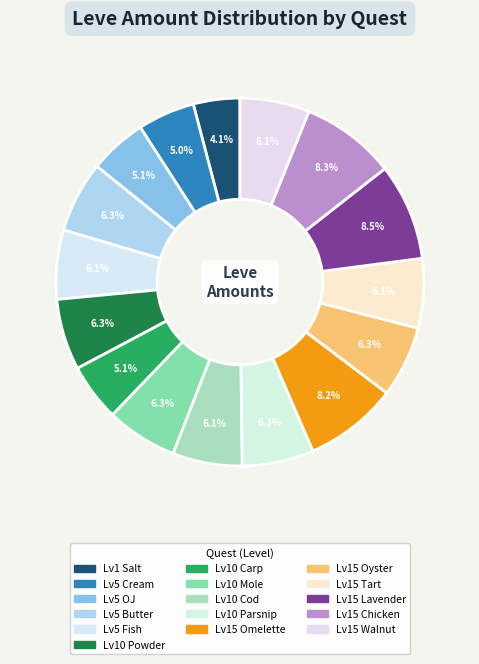

Count the number of slices in the pie.

16